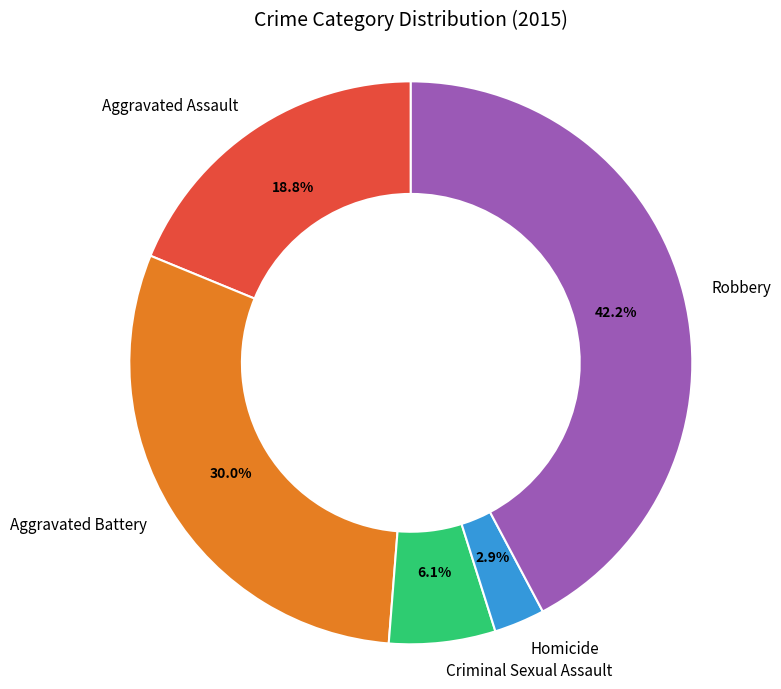

What percentage is NOT represented by Robbery?

57.8%